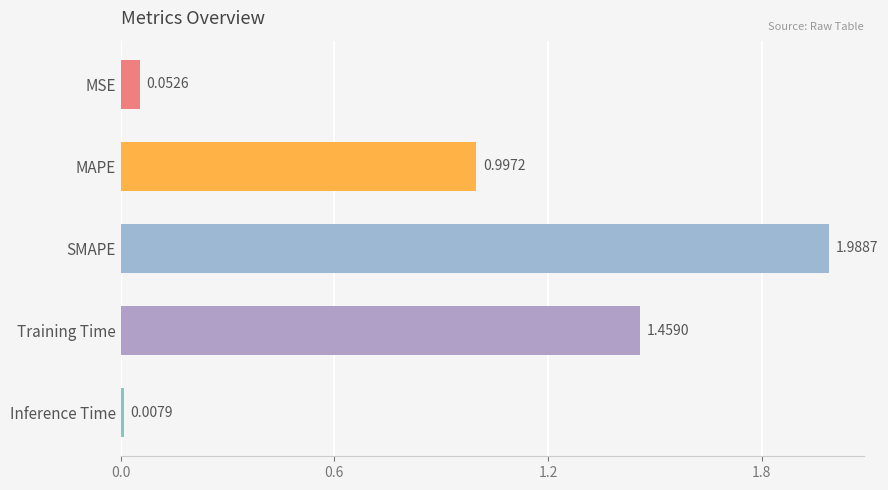

What is the difference between the values at SMAPE and MAPE?

1.0